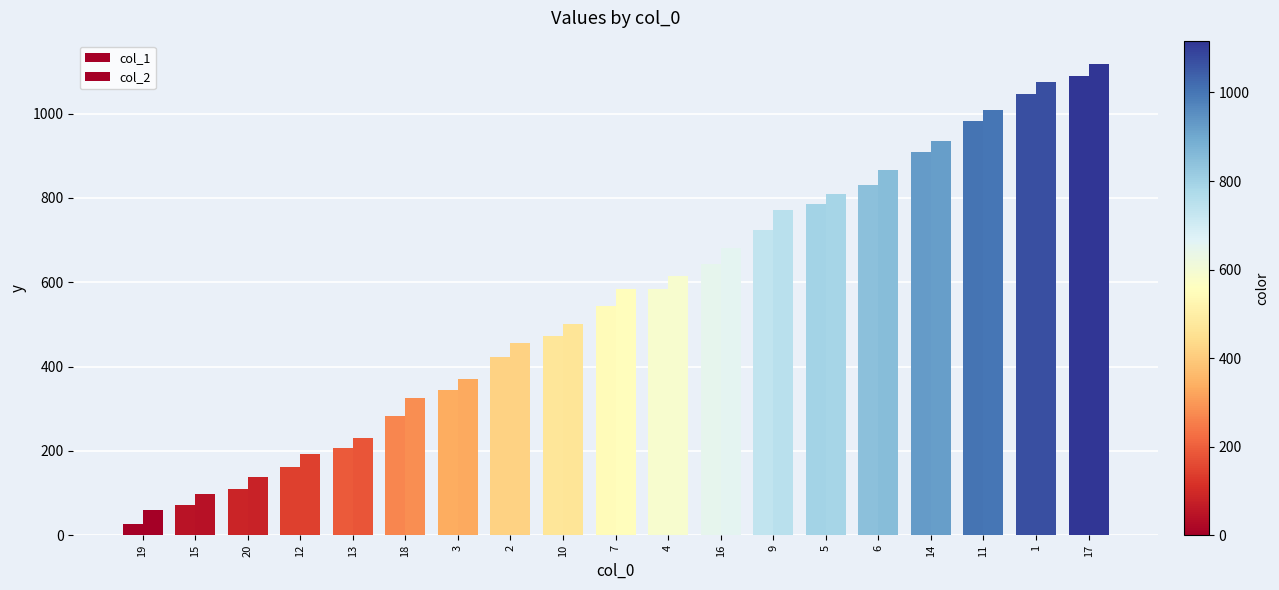

How many bars are there in total?

38